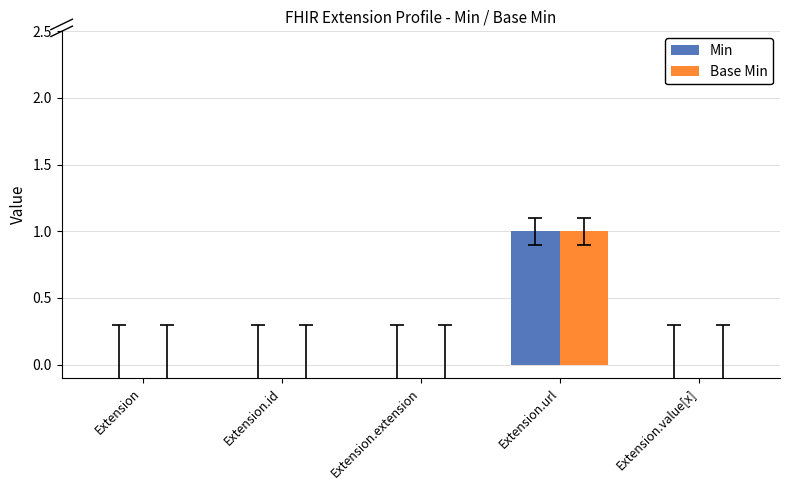

How many groups of bars are there?

5